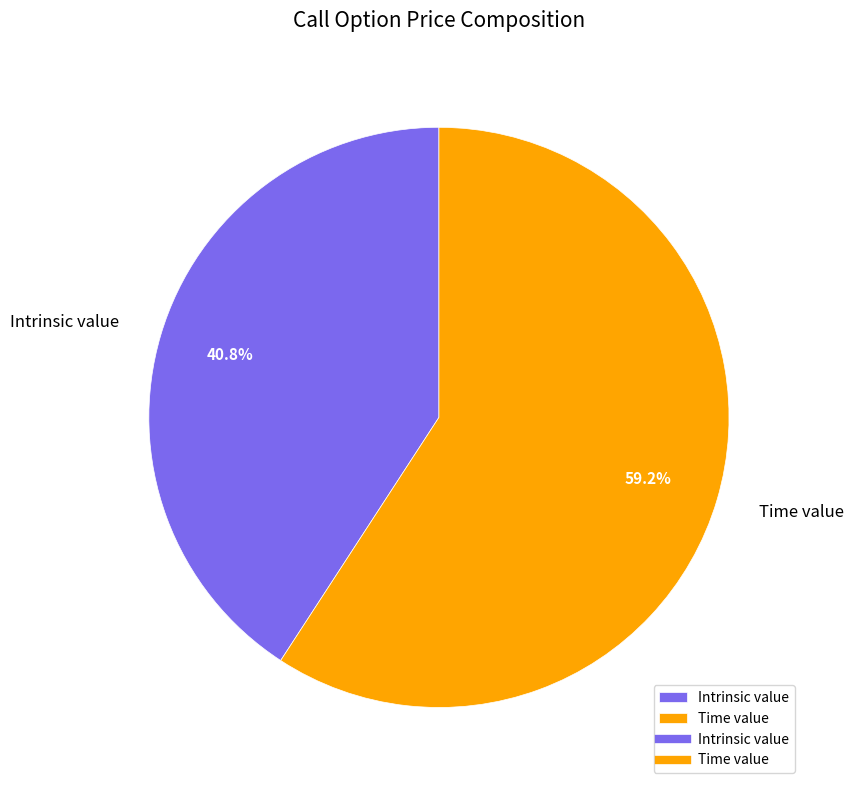

What percentage is the Time value slice, to the nearest percent?

59%